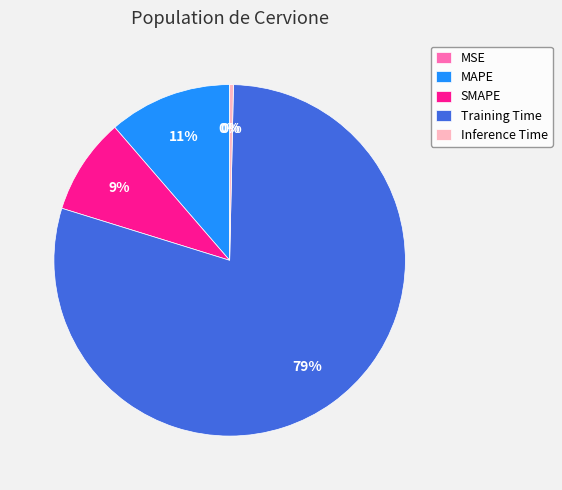

Is there any slice that represents more than half of the pie?

Yes